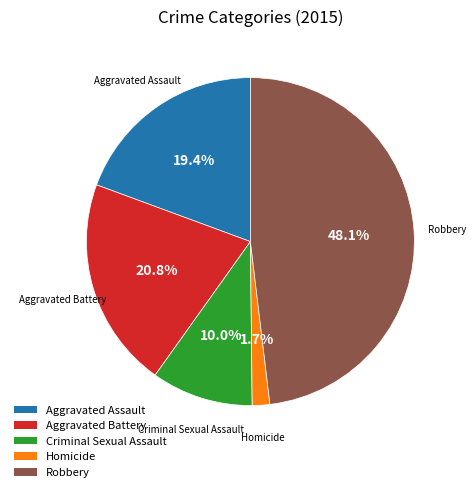

Is it true that Robbery is 59% of the pie?

False